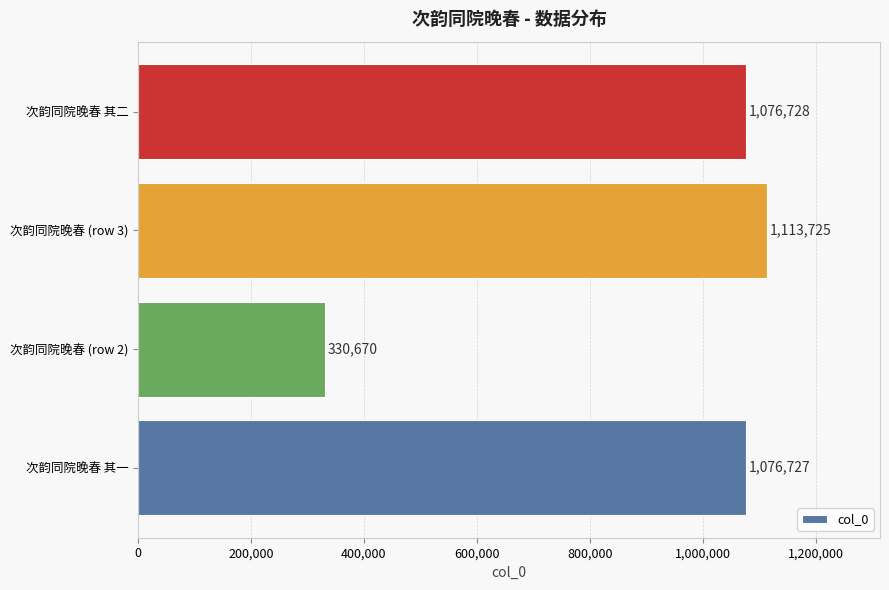

Between 次韵同院晚春 其二 and 次韵同院晚春 (row 3), which is larger?

次韵同院晚春 (row 3)